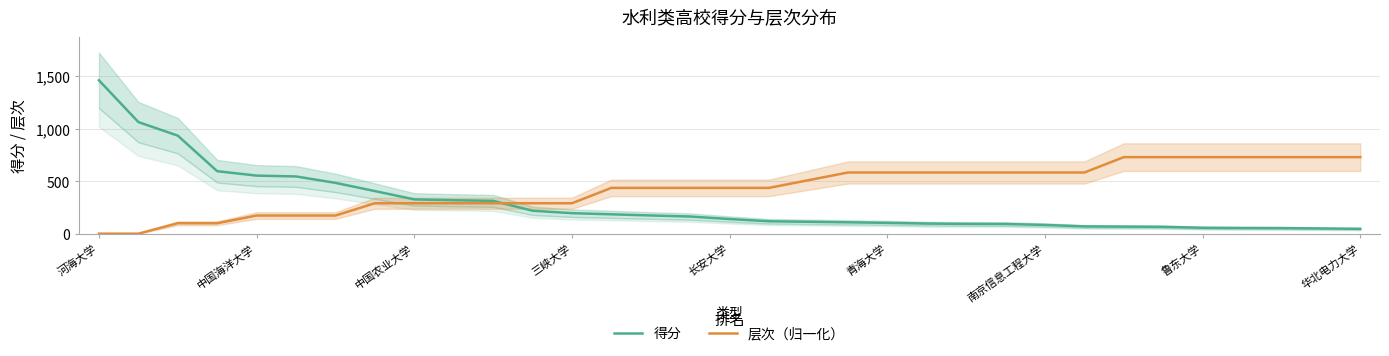

What is the difference between the maximum and second lowest values in the 层次（归一化） series?

727.6